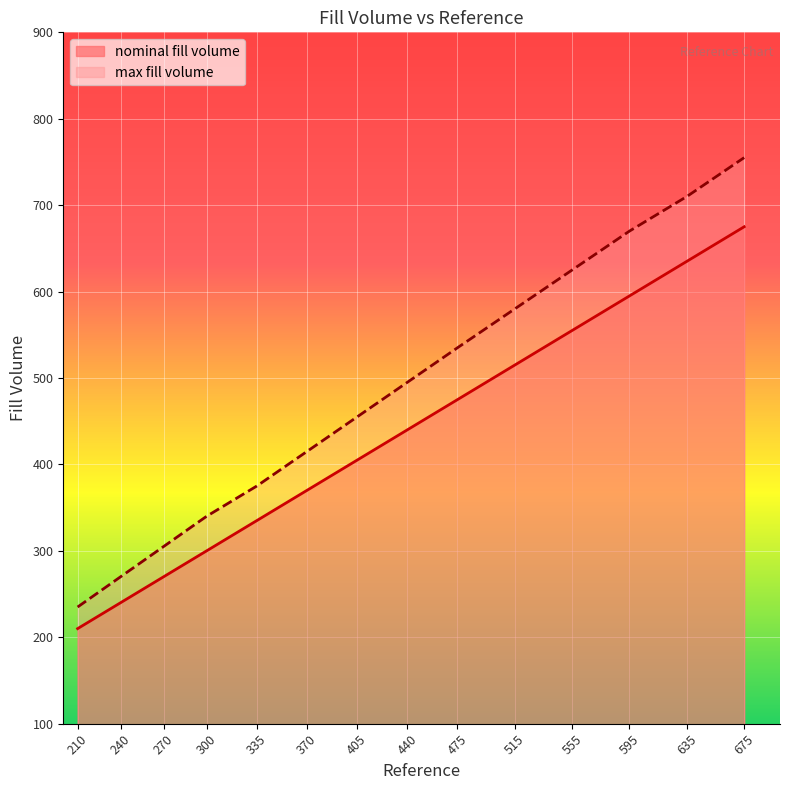

How many lines are shown in the chart?

2